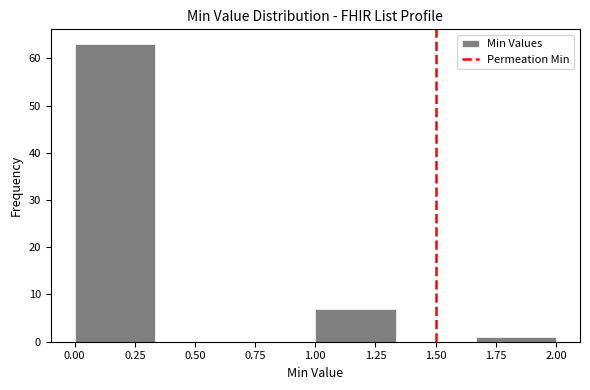

Which range on the x-axis has the tallest bar?

0.00 to 0.35